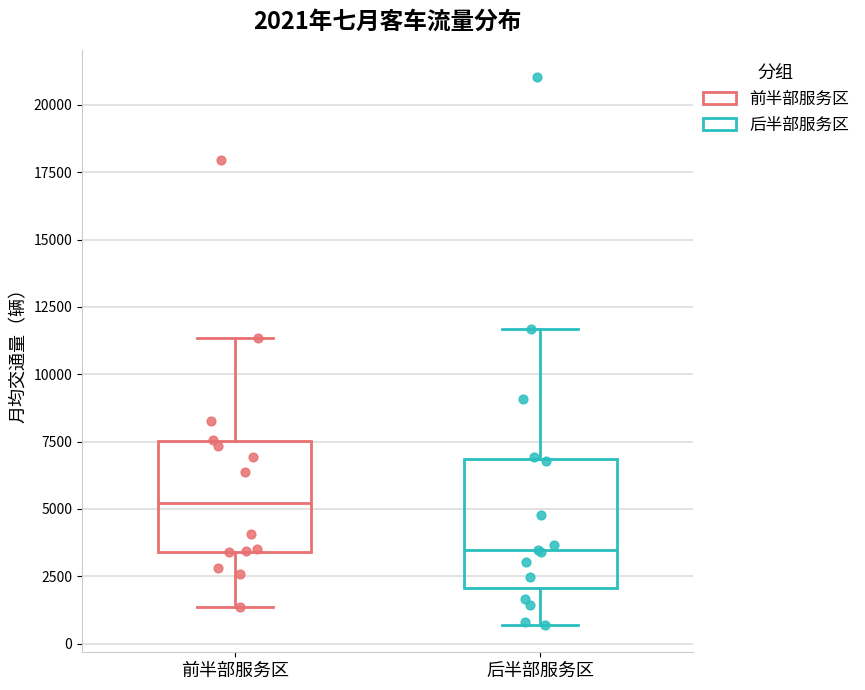

Comparing the boxes themselves (not the whiskers), which one is the tallest?

后半部服务区